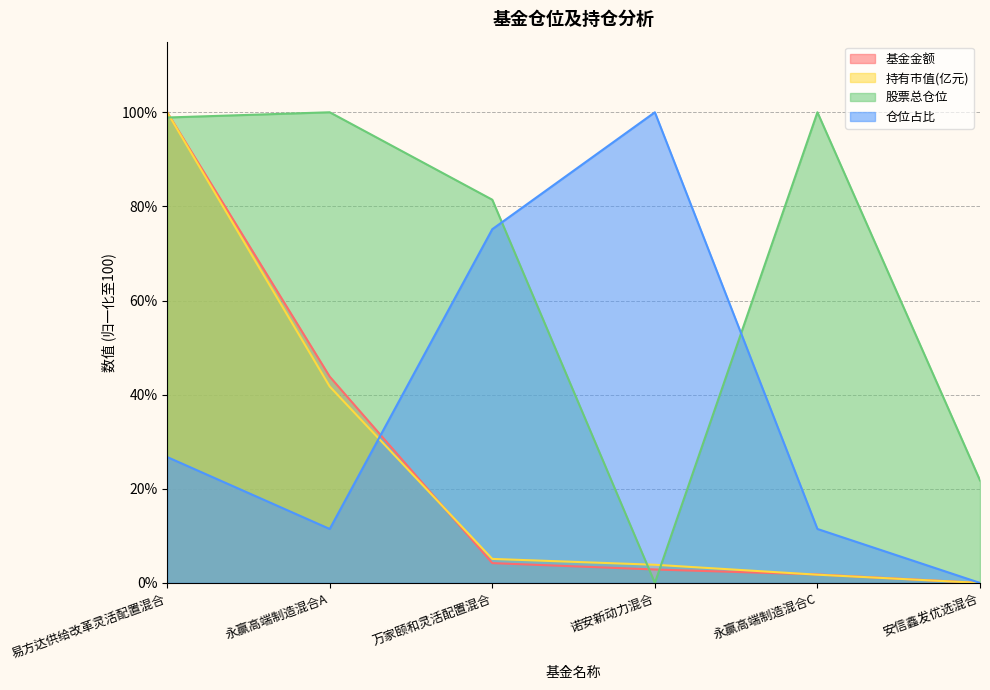

Between 永赢高端制造混合A and 安信鑫发优选混合, which is larger?

永赢高端制造混合A